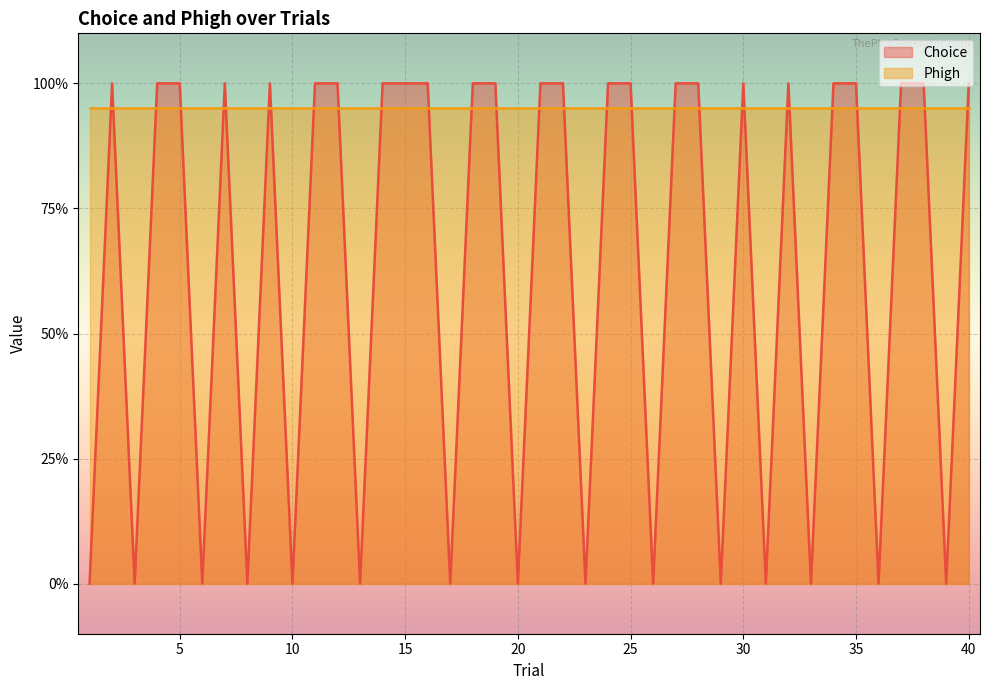

List the labels in order of value, largest first.

2, 4, 5, 7, 9, 11, 12, 14, 15, 16, 18, 19, 21, 22, 24, 25, 27, 28, 30, 32, 34, 35, 37, 38, 40, 1, 3, 6, 8, 10, 13, 17, 20, 23, 26, 29, 31, 33, 36, 39